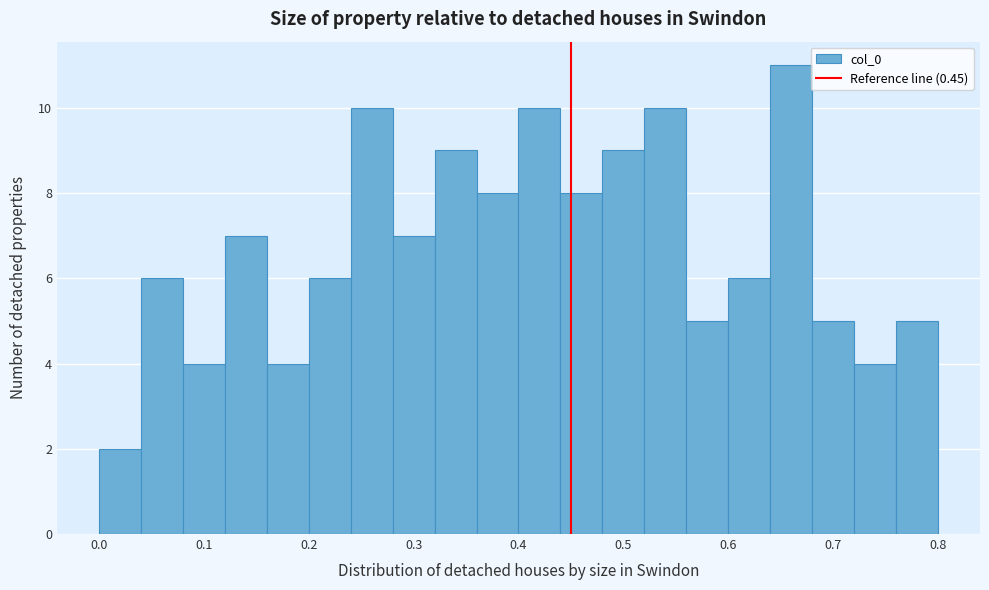

How tall is the bar that spans 0.56 to 0.60 on the x-axis? The values are not printed on the chart, so give them approximately, as read against the axis.

5